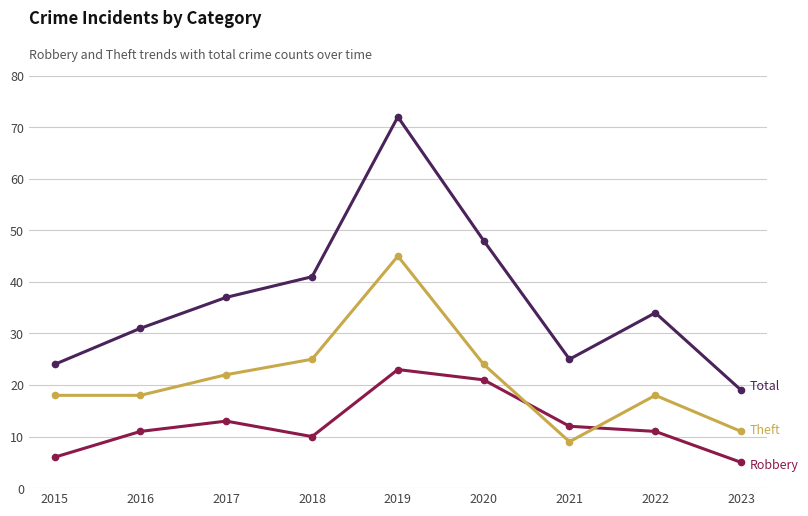

What is the spread (max minus min) of values at 2022?

23